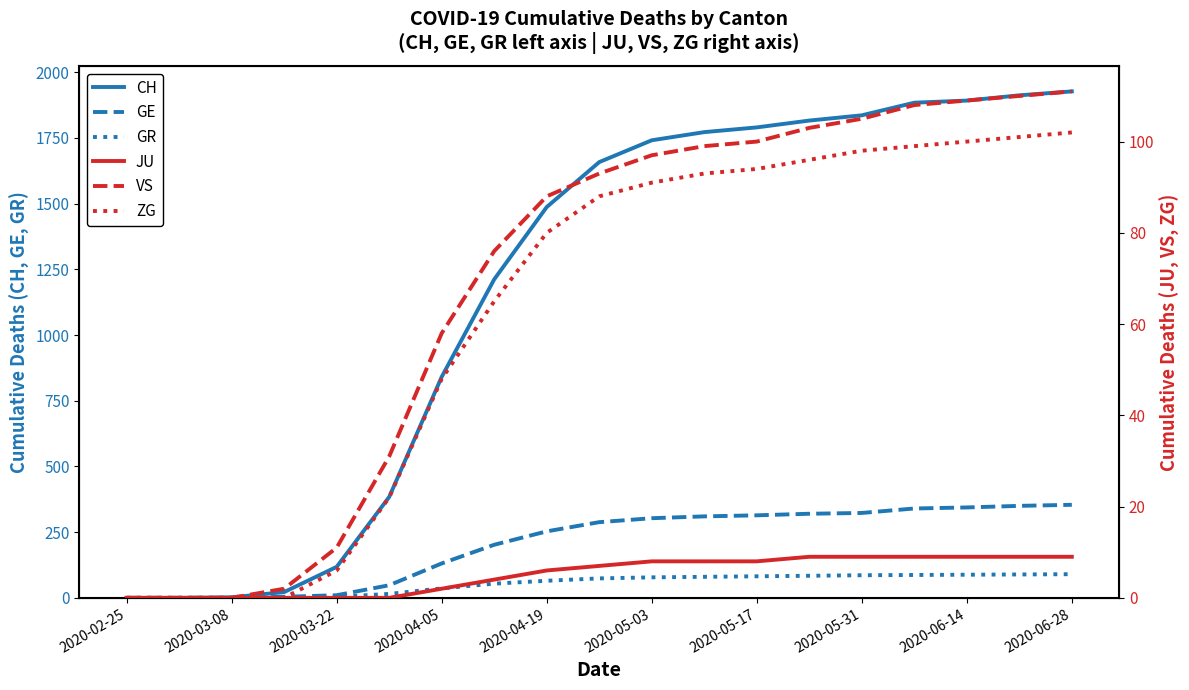

Where is CH nearest to the value 963?

2020-04-05